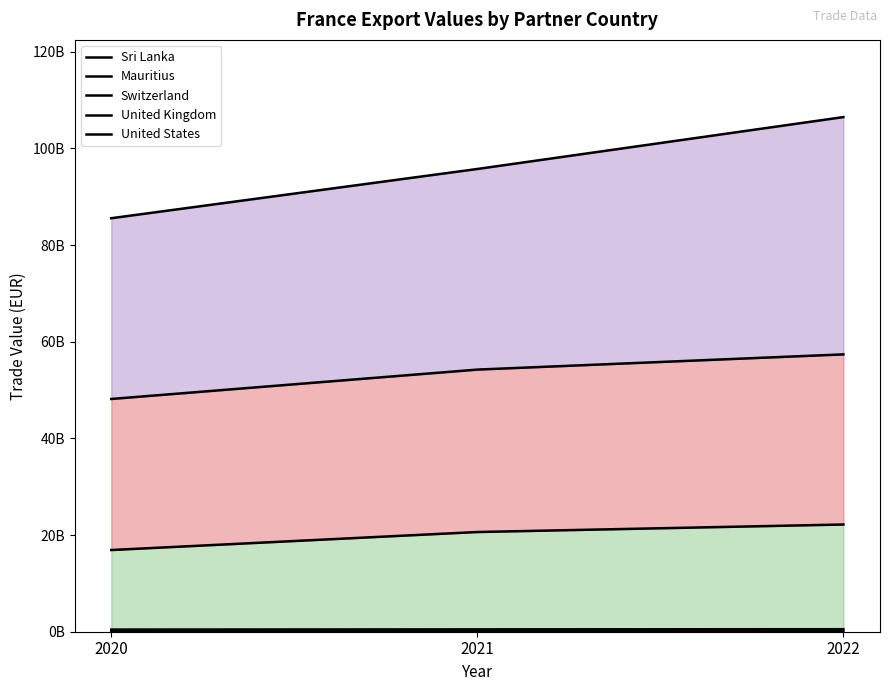

What is the sum of all United States values?

287.8